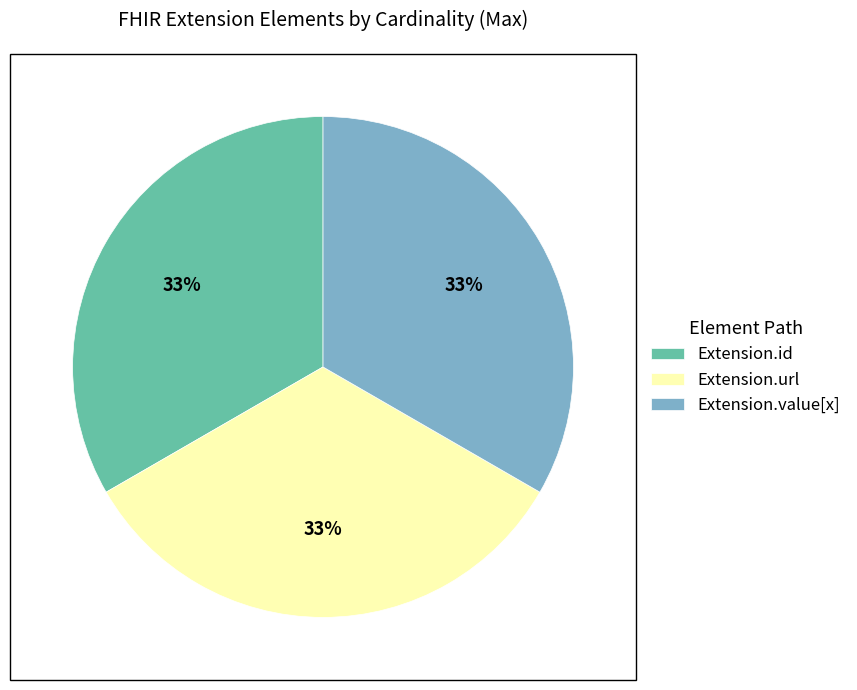

Combined, do Extension.url and Extension.value[x] account for over 50%?

Yes